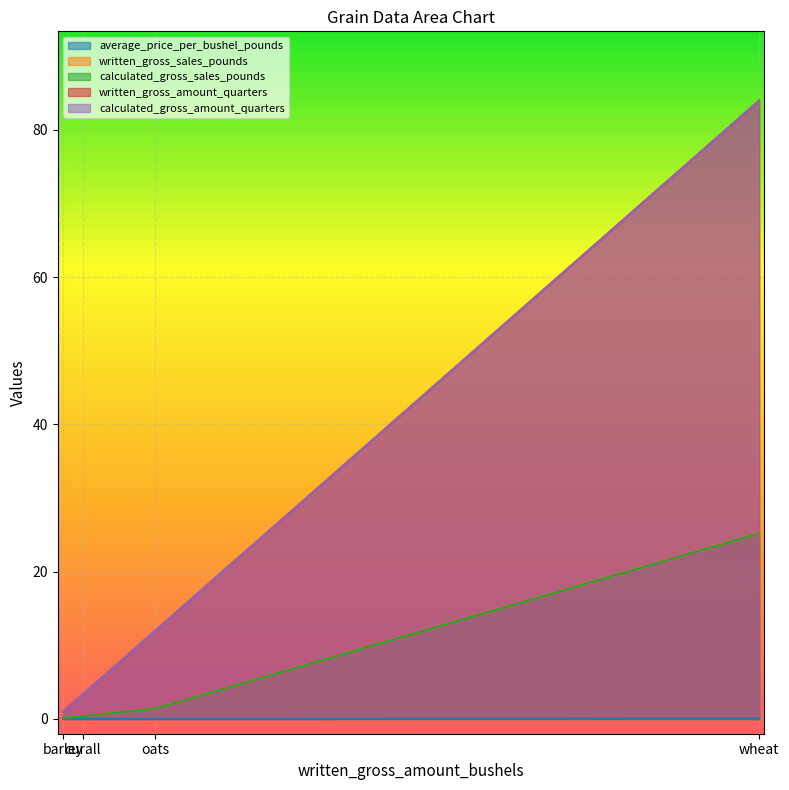

At which category is the sum across all series the highest?

wheat